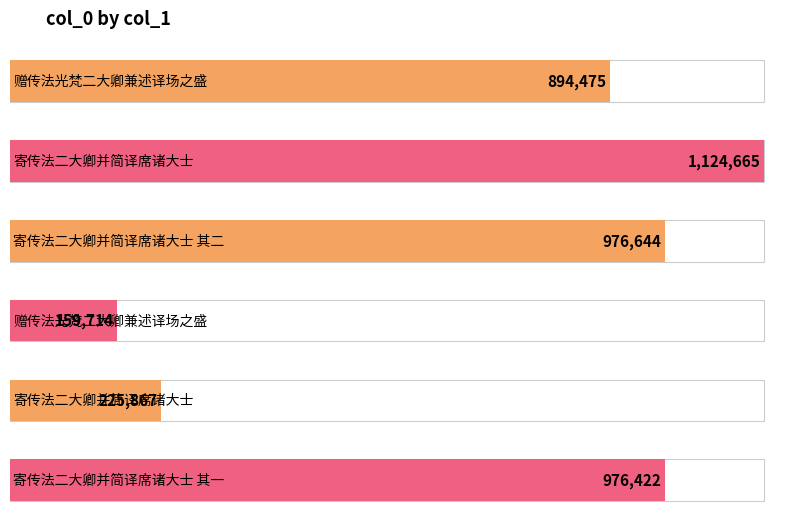

What is the sum of all values?

4357787